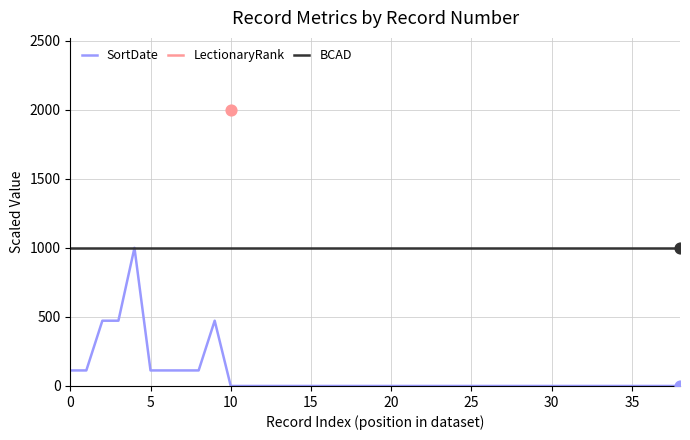

At how many categories does at least one series exceed 337?

39